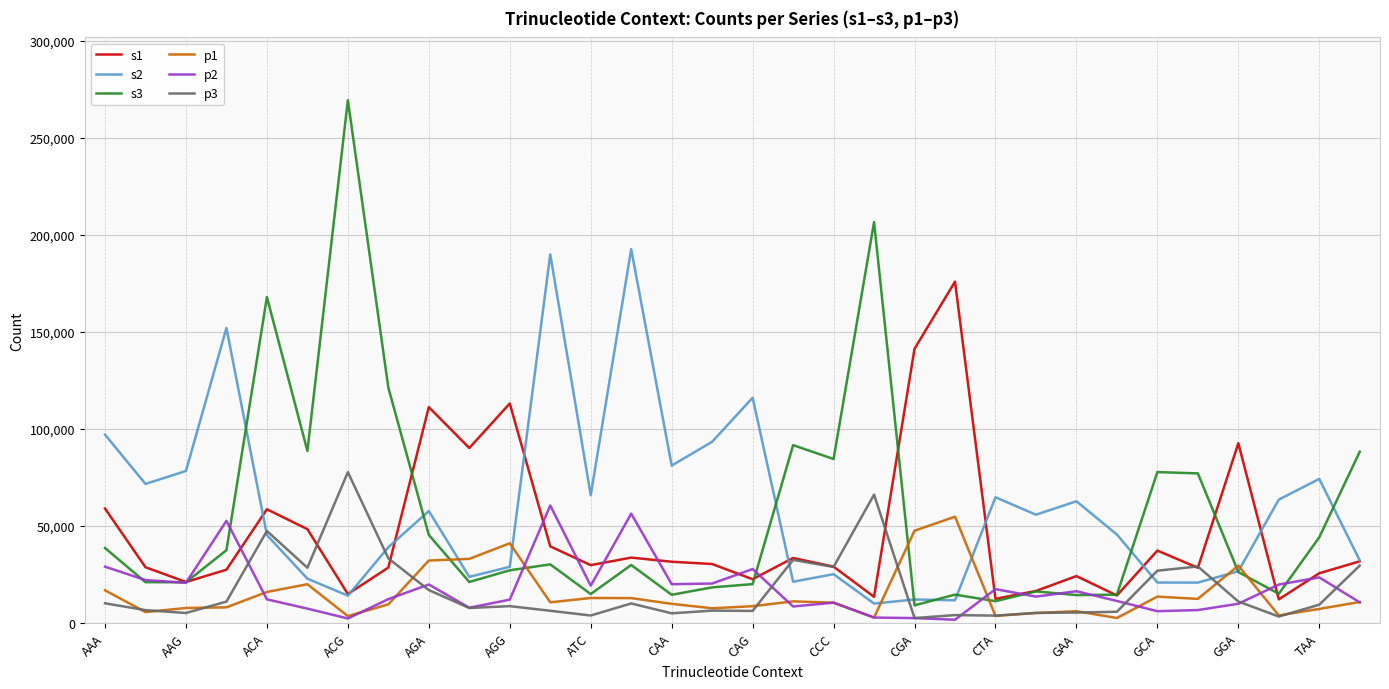

Which series has the largest range (max minus min)?

s3